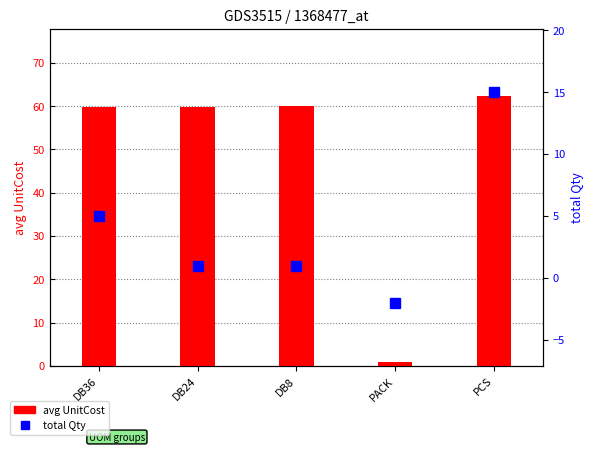

What position from the left is PACK?

4